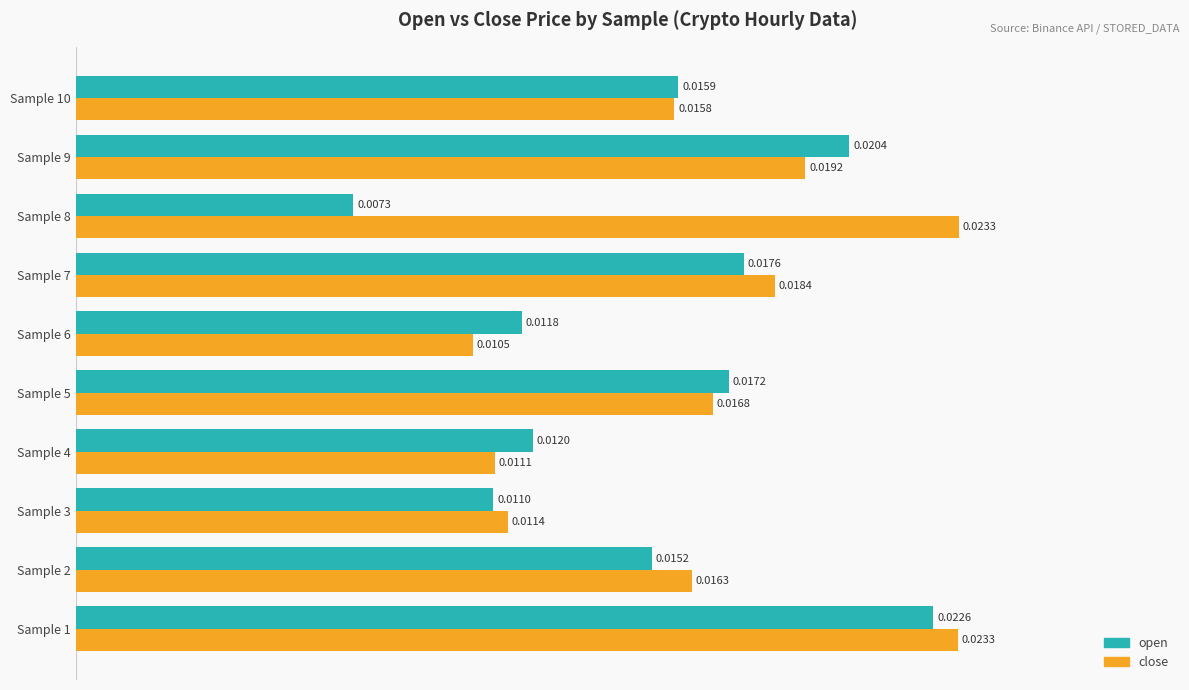

Which series has the largest total across all categories?

close